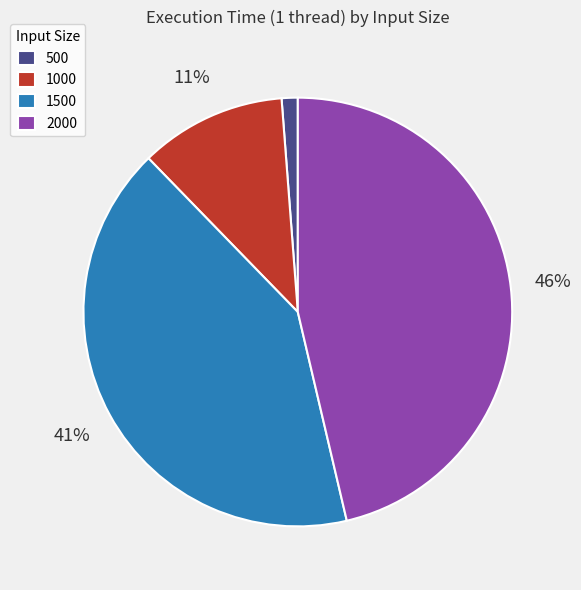

What percentage is the 1500 slice, to the nearest percent?

41%